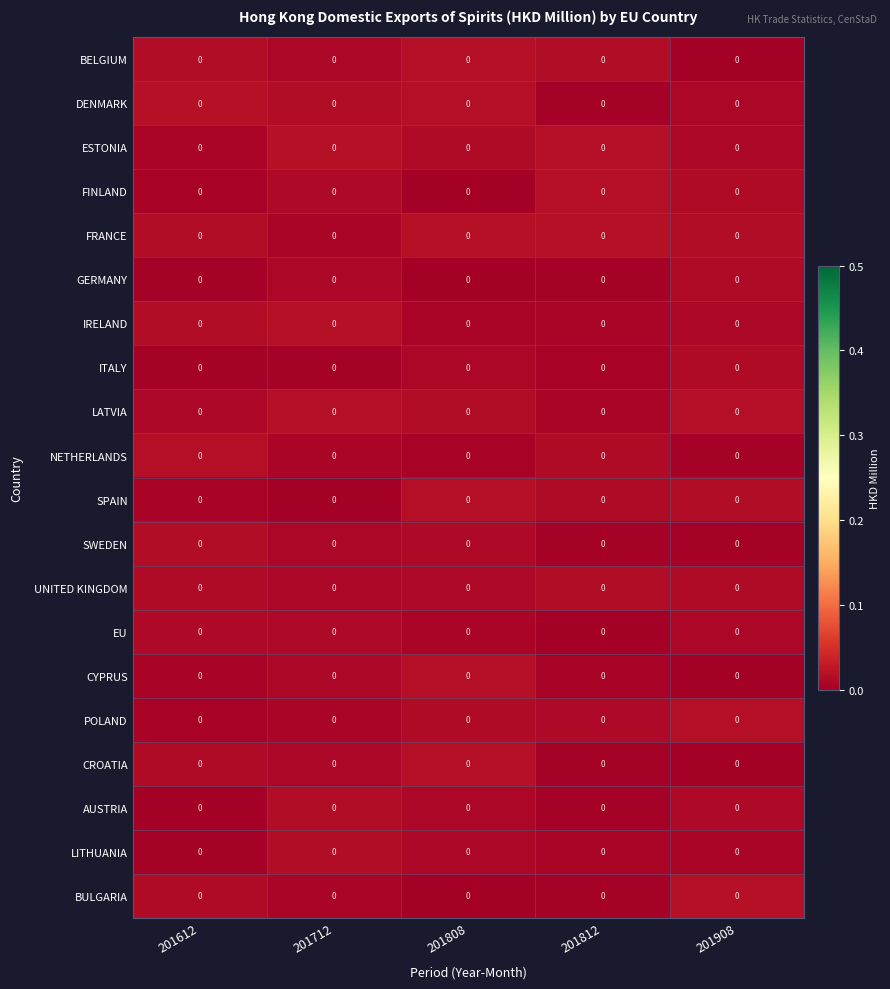

Rank the categories by DENMARK value from lowest to highest.

201812, 201908, 201712, 201808, 201612